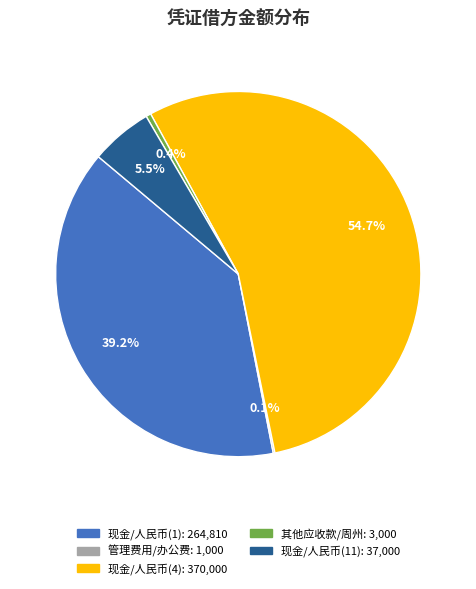

Is there a majority slice in this chart?

Yes